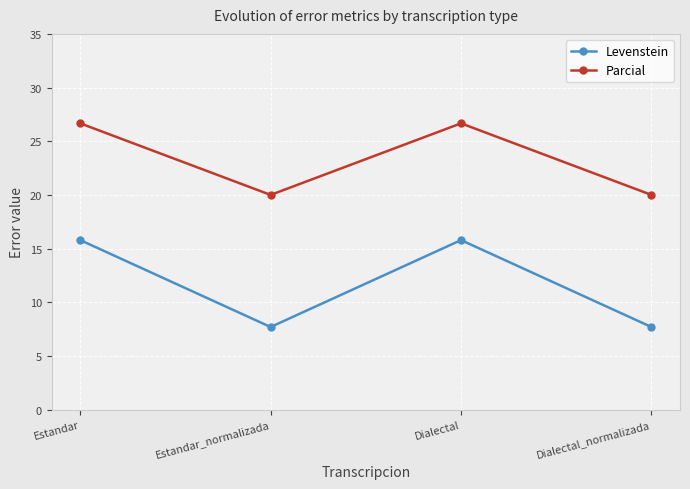

Which series has the largest range (max minus min)?

Levenstein